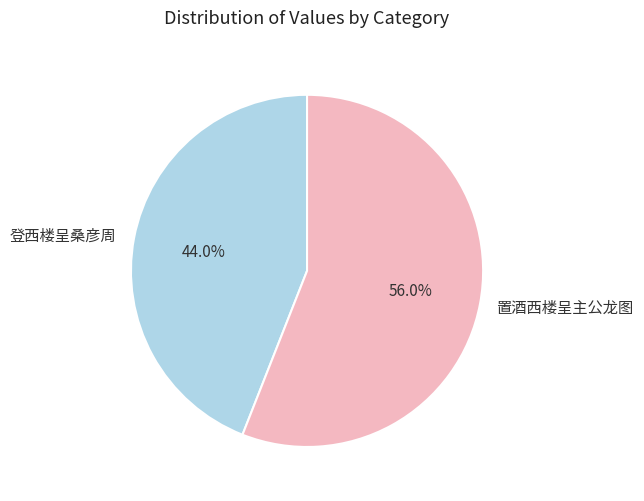

Which category has the biggest portion of the pie?

置酒西楼呈主公龙图